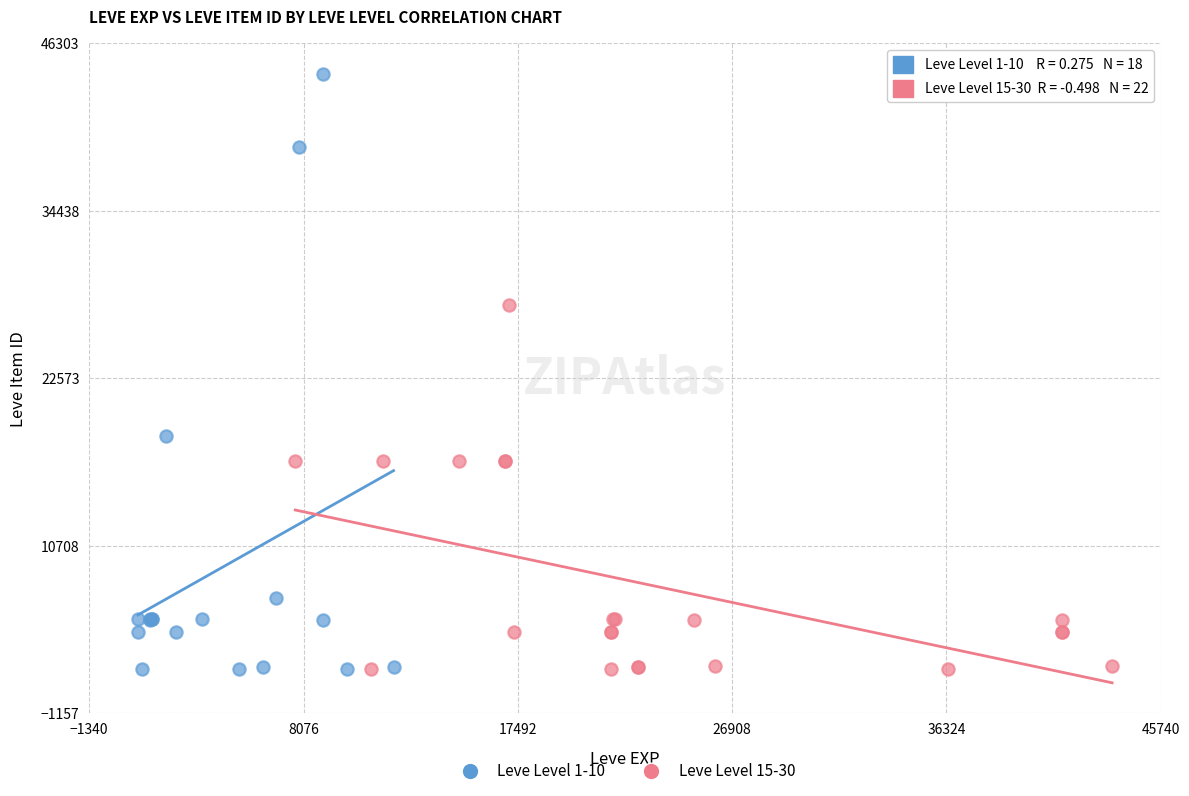

Which series contains the highest Y value?

Leve Level 1-10